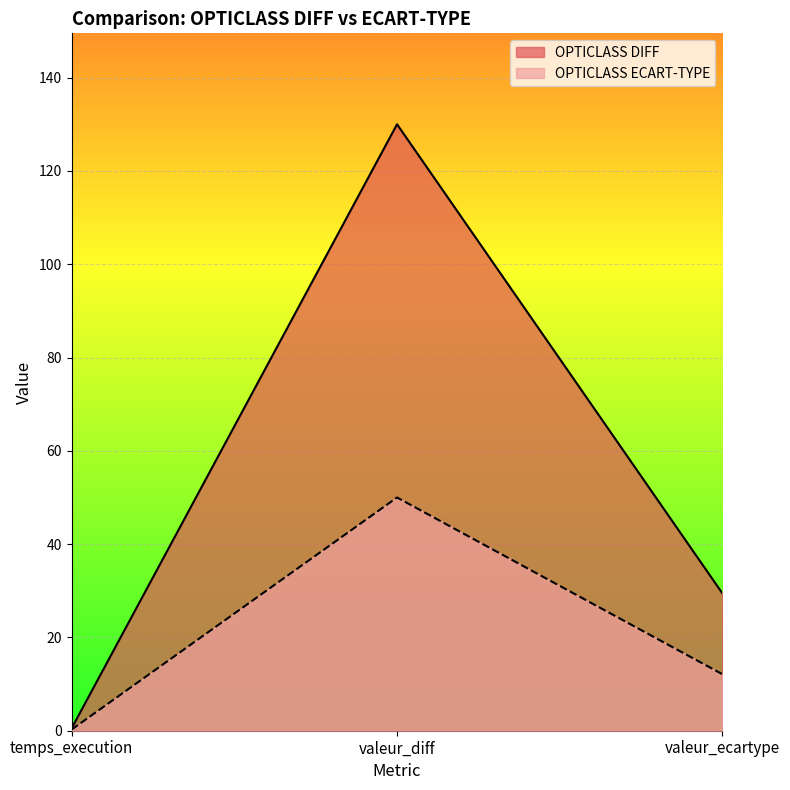

Reading left to right, what are all the values shown in this chart?

OPTICLASS DIFF: temps_execution=0.5	valeur_diff=130.0	valeur_ecartype=29.4
OPTICLASS ECART-TYPE: temps_execution=0.3	valeur_diff=50.0	valeur_ecartype=12.1